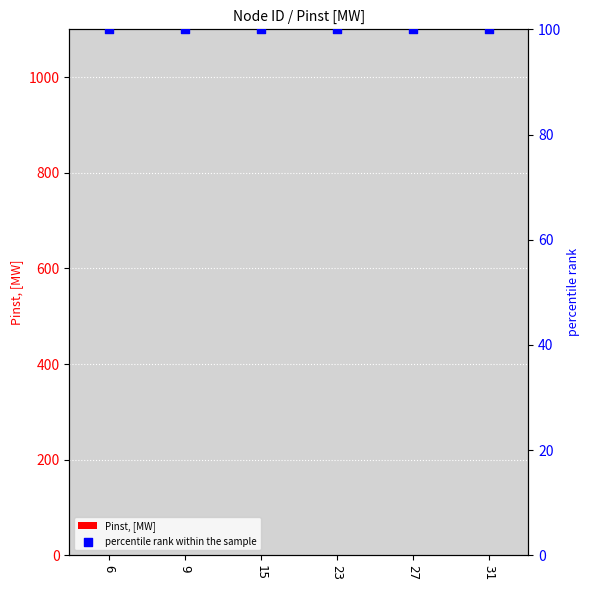

Is the value of Pinst, [MW] at 27 greater than the value of percentile rank within the sample at 15?

No